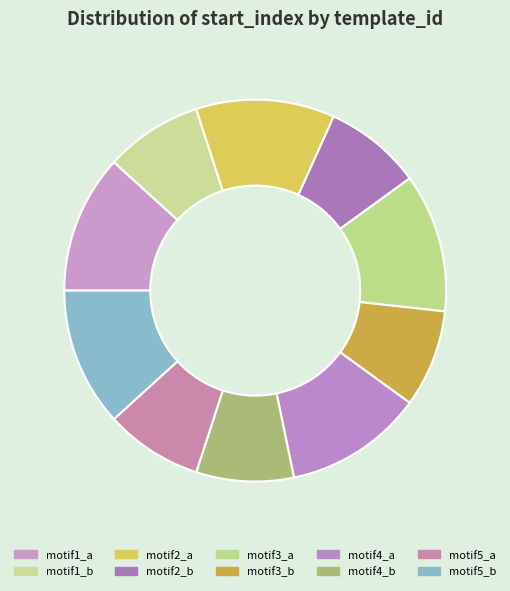

The motif2_b slice represents 1% of the pie. True or false?

False